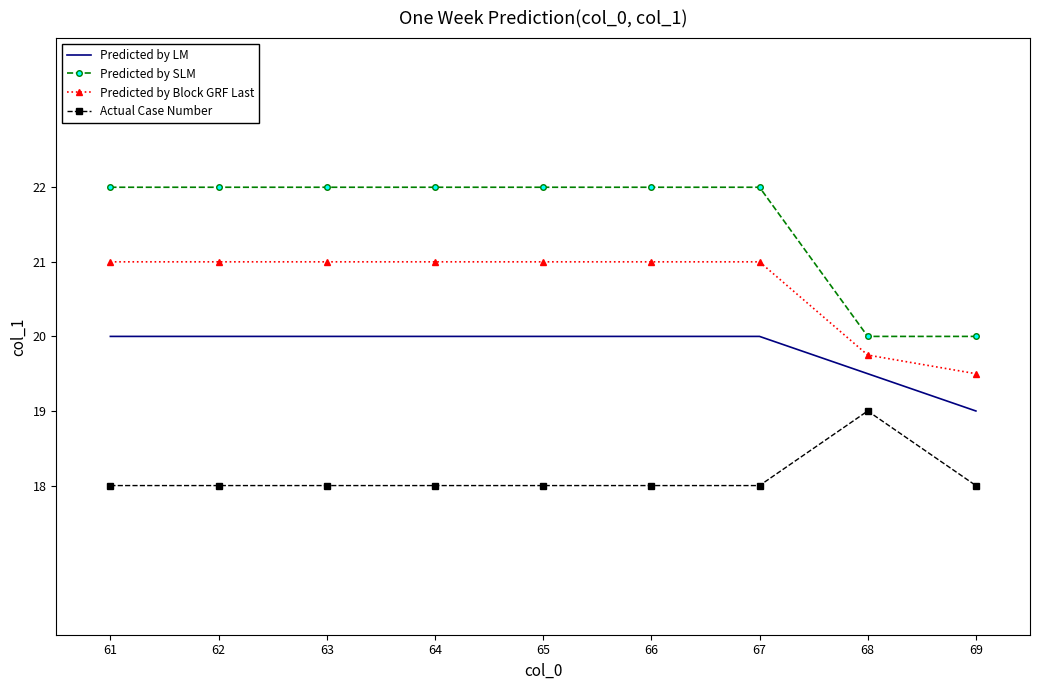

True or false: Actual Case Number has a value of 18.0 at 63.

True